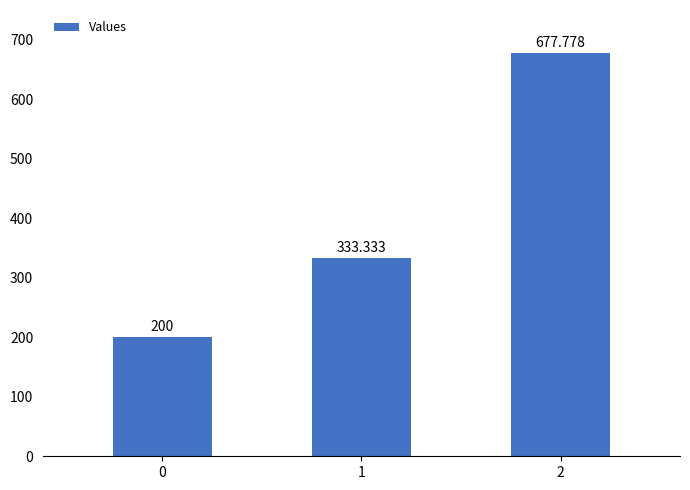

Are the bars horizontal?

No